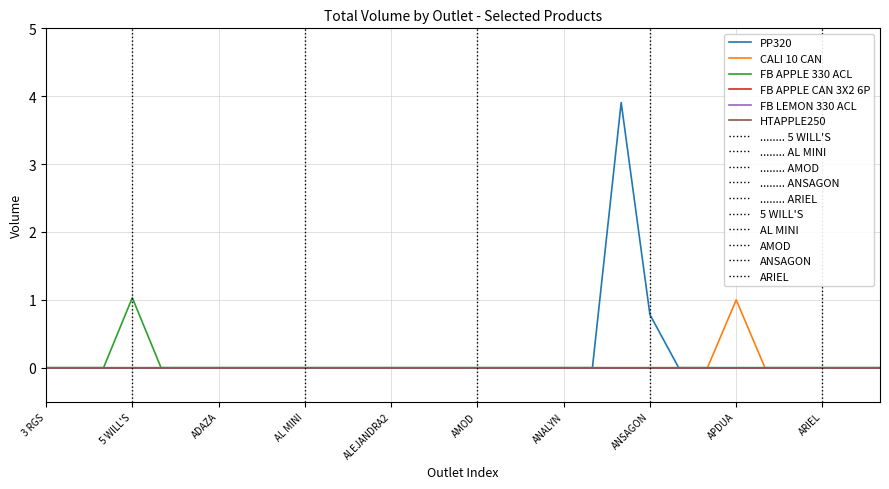

Reading left to right, what are all the values shown in this chart?

PP320: 0.0	0.0	0.0	0.0	0.0	0.0	0.0	0.0	0.0	0.0	0.0	0.0	0.0	0.0	0.0	0.0	0.0	0.0	0.0	0.0	3.9	0.8	0.0	0.0	0.0	0.0	0.0	0.0	0.0	0.0
CALI 10 CAN: 0.0	0.0	0.0	0.0	0.0	0.0	0.0	0.0	0.0	0.0	0.0	0.0	0.0	0.0	0.0	0.0	0.0	0.0	0.0	0.0	0.0	0.0	0.0	0.0	1.0	0.0	0.0	0.0	0.0	0.0
FB APPLE 330 ACL: 0.0	0.0	0.0	1.0	0.0	0.0	0.0	0.0	0.0	0.0	0.0	0.0	0.0	0.0	0.0	0.0	0.0	0.0	0.0	0.0	0.0	0.0	0.0	0.0	0.0	0.0	0.0	0.0	0.0	0.0